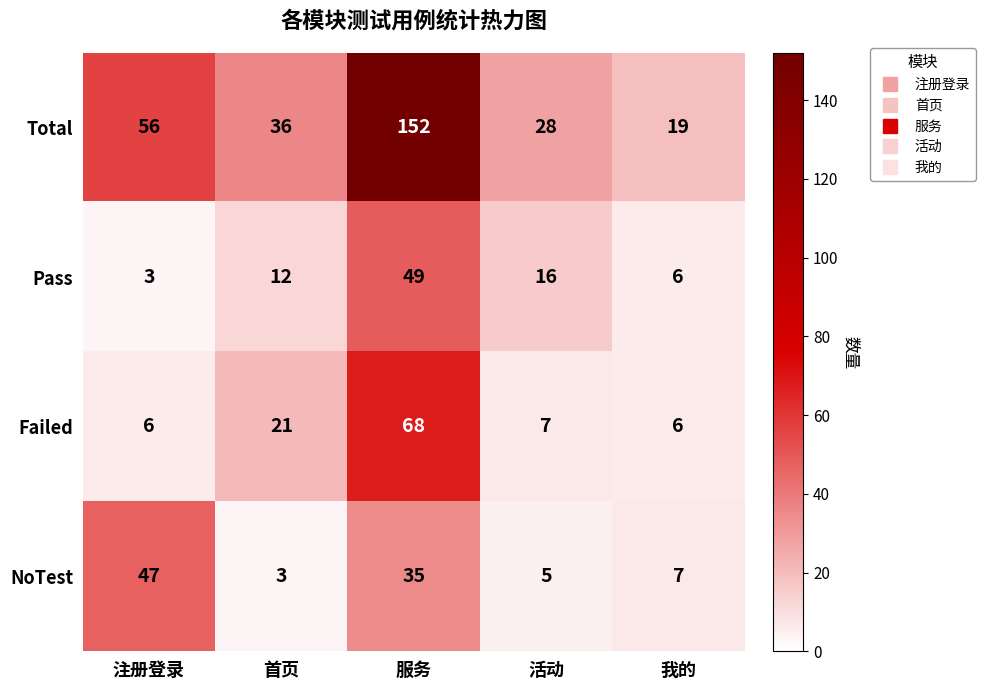

True or false: Failed has a value of 2 at 注册登录.

False